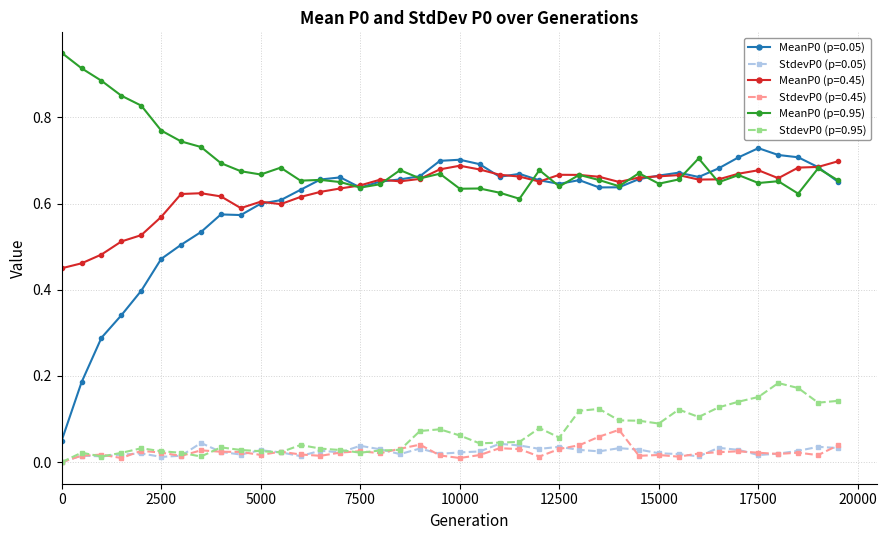

True or false: MeanP0 (p=0.45) has more than 0 points higher than both neighbors.

True